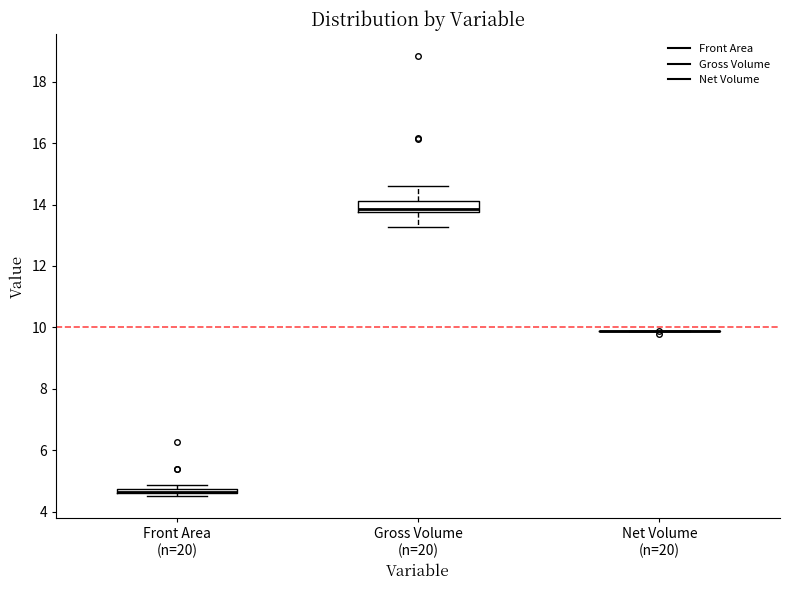

Which box is the tallest, from its lower edge to its upper edge?

Gross Volume (n=20)